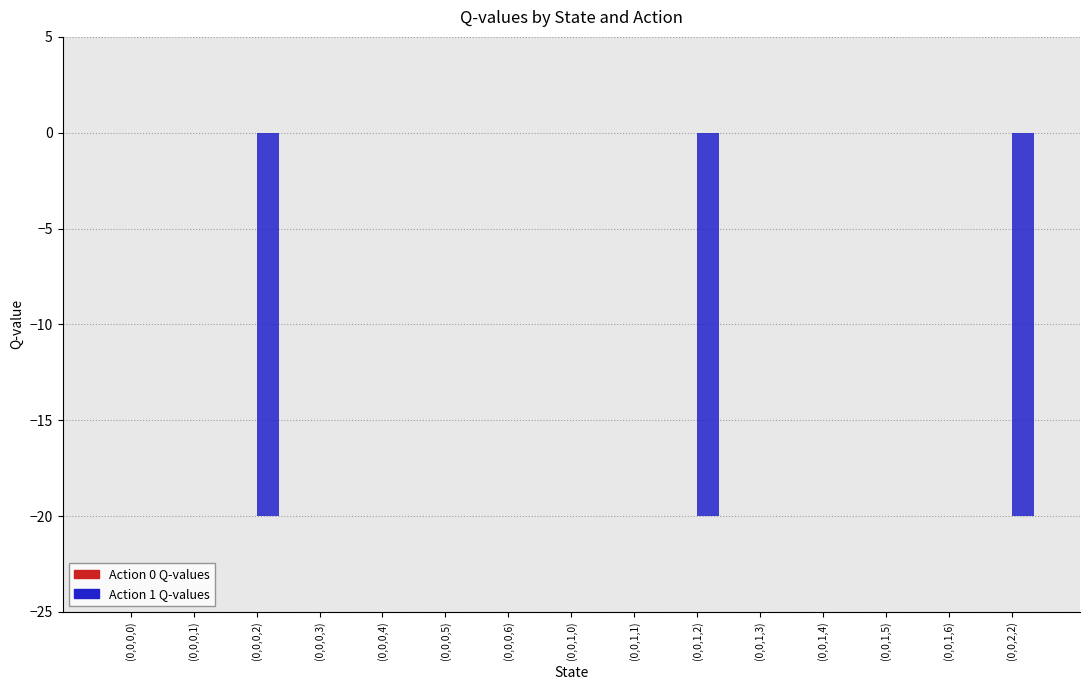

Reading left to right, what are all the values shown in this chart?

(0,0,0,0)=0.0	(0,0,0,1)=0.0	(0,0,0,2)=-20.0	(0,0,0,3)=0.0	(0,0,0,4)=0.0	(0,0,0,5)=0.0	(0,0,0,6)=0.0	(0,0,1,0)=0.0	(0,0,1,1)=0.0	(0,0,1,2)=-20.0	(0,0,1,3)=0.0	(0,0,1,4)=0.0	(0,0,1,5)=0.0	(0,0,1,6)=0.0	(0,0,2,2)=-20.0